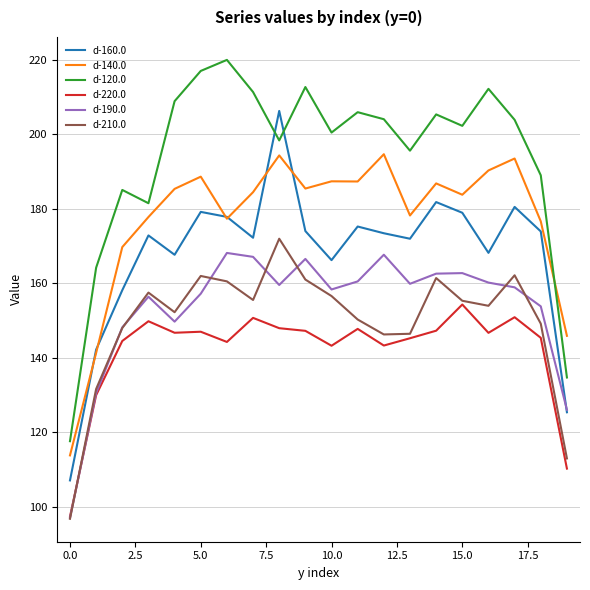

In d-160.0, how many points are lower than both neighbors (excluding endpoints)?

5